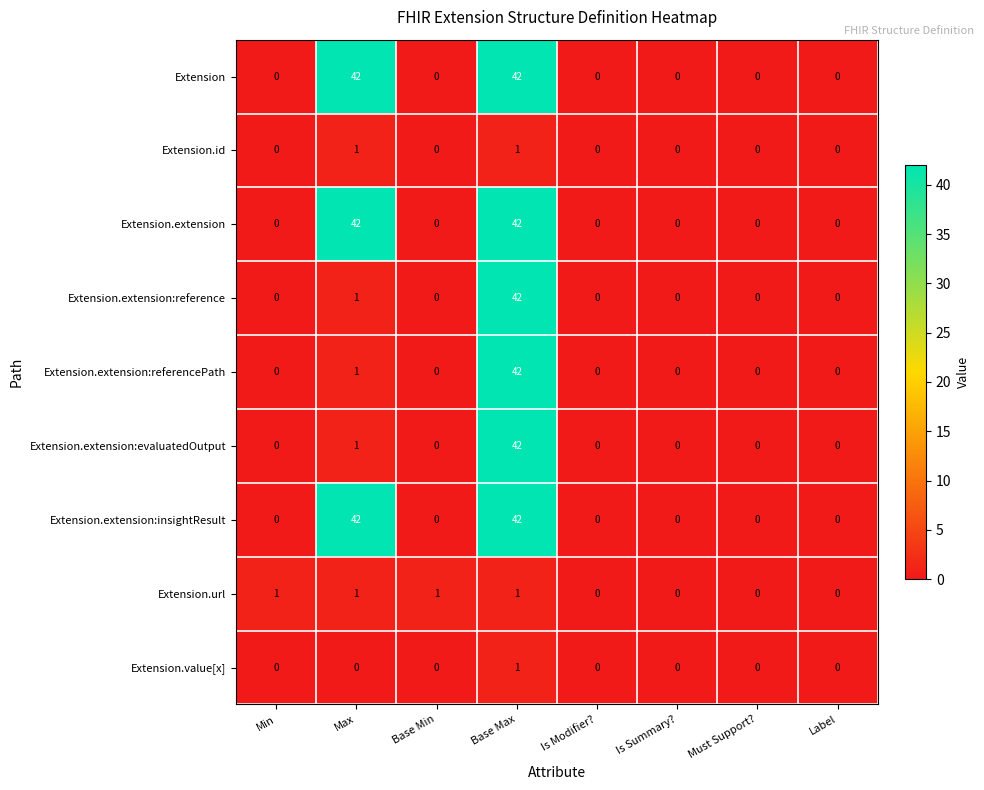

The Extension.id series shows 1 at Base Max. True or false?

True